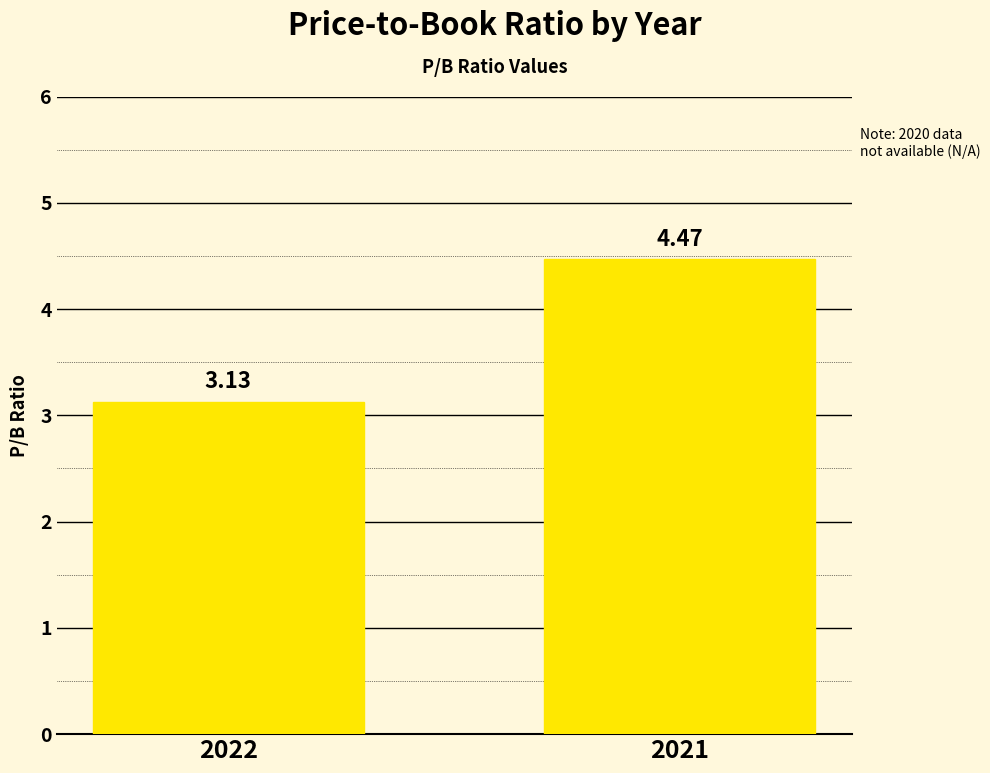

Where is the data nearest to the value 3?

2022